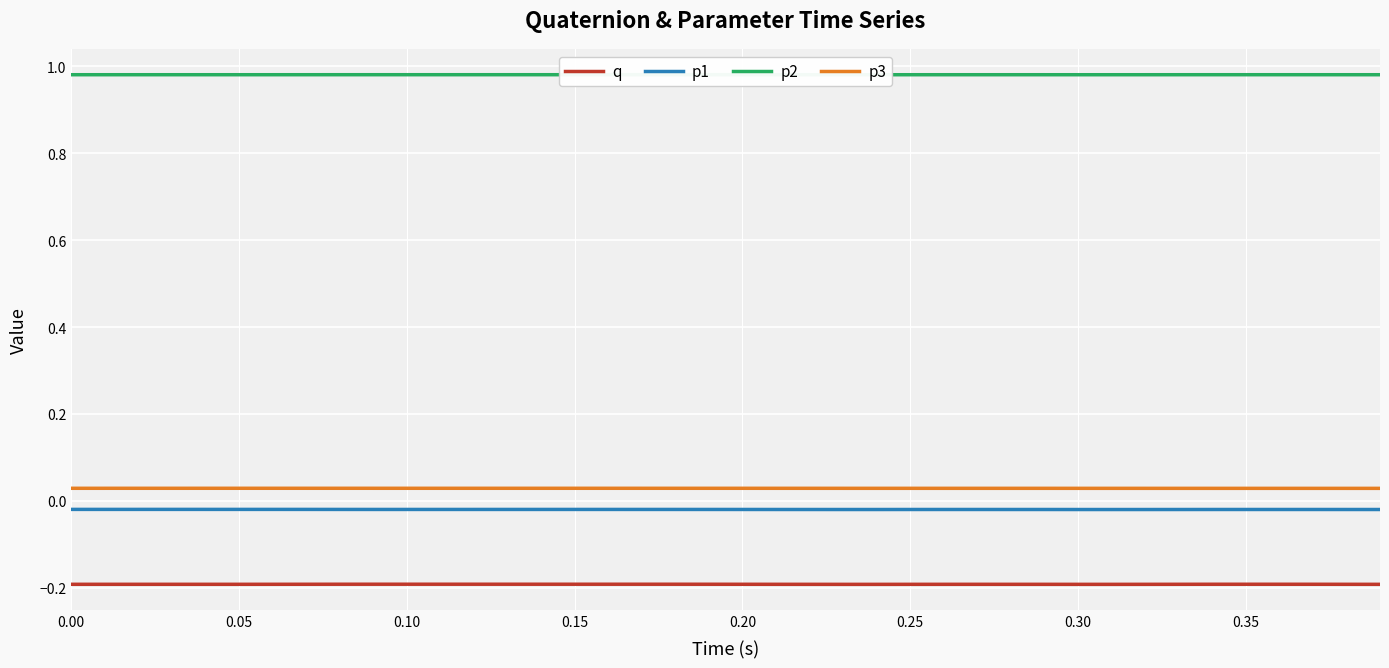

True or false: q and p1 cross at least once.

False